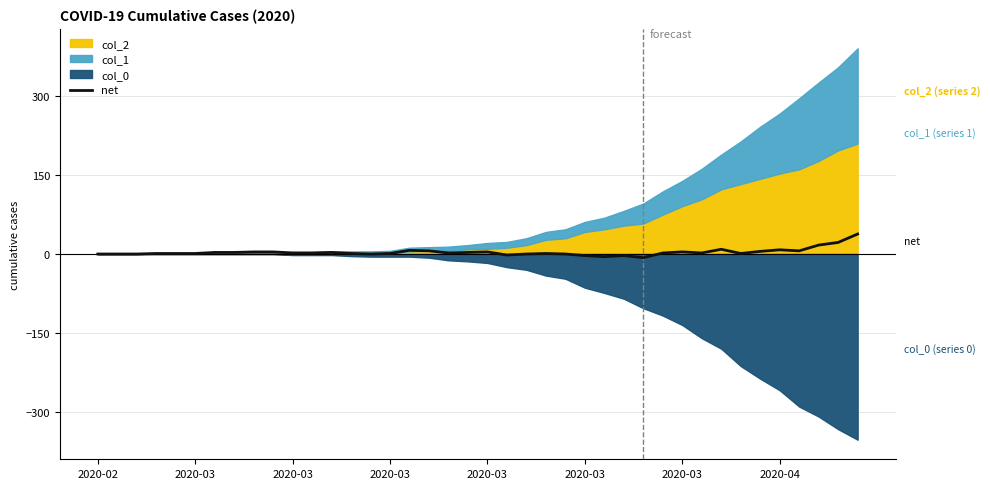

Is it true that the value at 32 is 6?

False